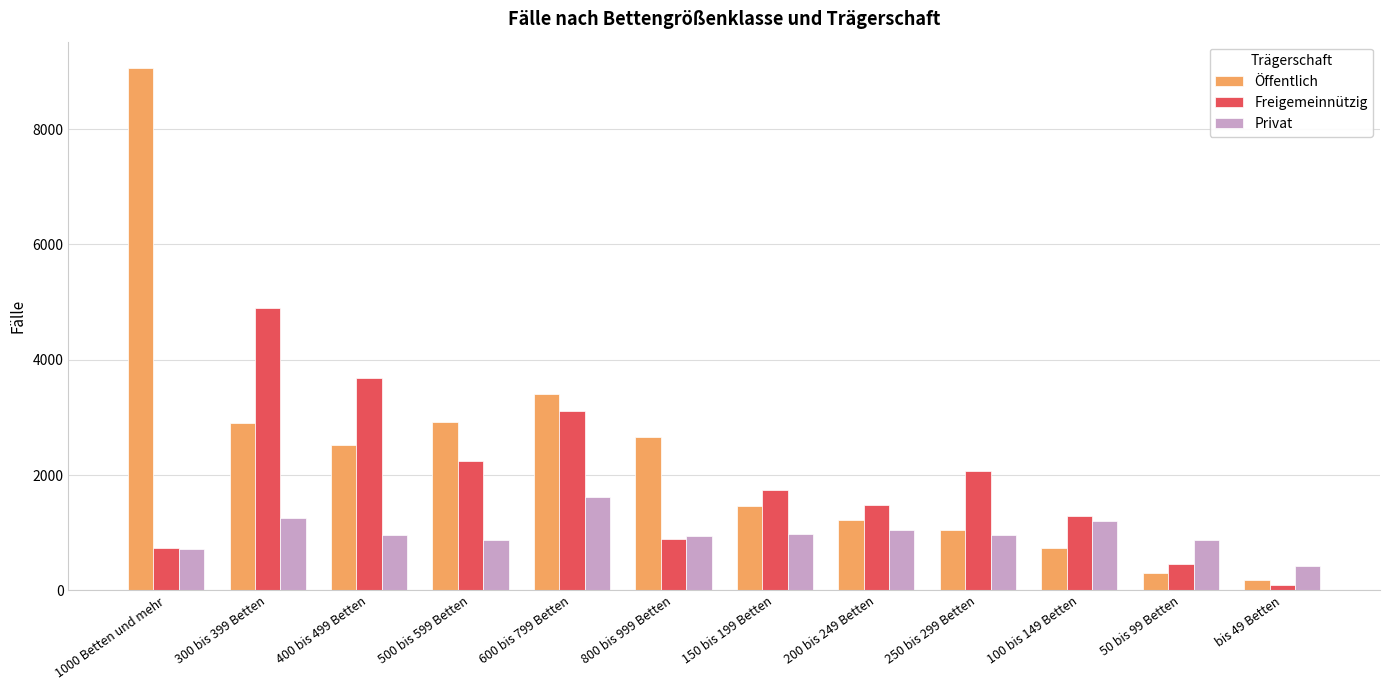

Between 400 bis 499 Betten and 500 bis 599 Betten, which series saw the biggest shift?

Freigemeinnützig